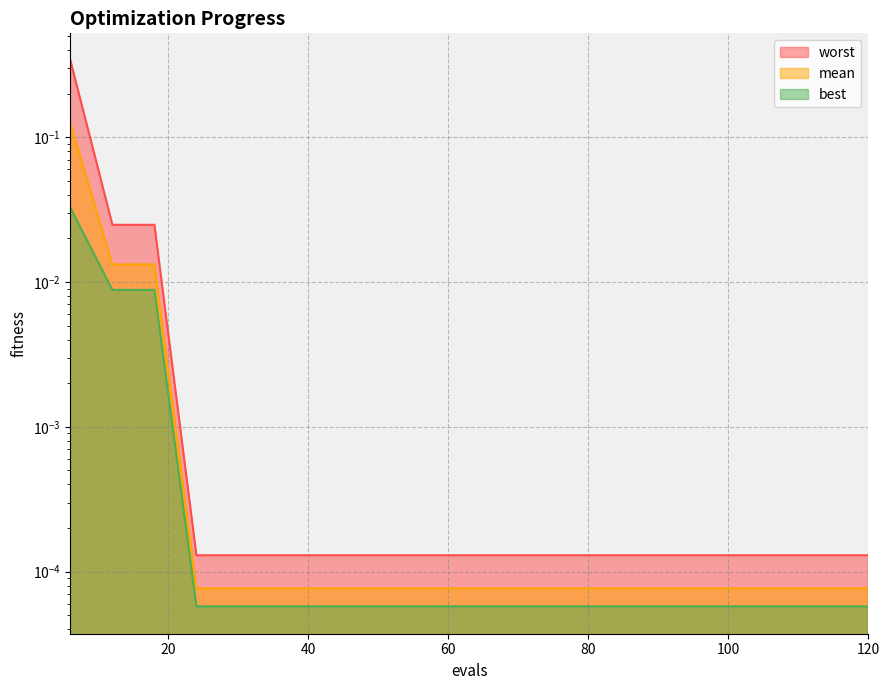

Which series has the widest spread of values?

worst